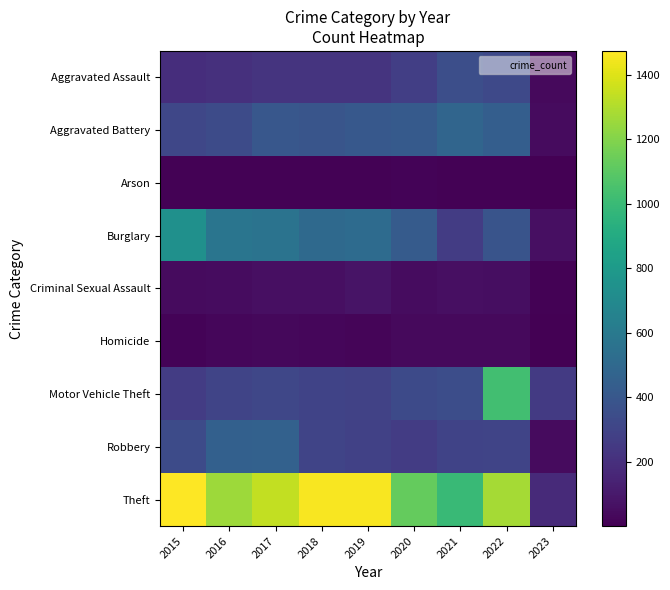

Reading left to right, transcribe all the data shown in this chart.

Aggravated Assault: 2015=194	2016=206	2017=224	2018=225	2019=223	2020=273	2021=352	2022=327	2023=36
Aggravated Battery: 2015=316	2016=336	2017=400	2018=389	2019=407	2020=416	2021=479	2022=439	2023=46
Arson: 2015=9	2016=7	2017=10	2018=7	2019=12	2020=17	2021=12	2022=11	2023=1
Burglary: 2015=738	2016=576	2017=562	2018=506	2019=517	2020=425	2021=261	2022=382	2023=61
Criminal Sexual Assault: 2015=46	2016=50	2017=61	2018=60	2019=77	2020=48	2021=61	2022=54	2023=12
Homicide: 2015=15	2016=26	2017=33	2018=25	2019=22	2020=41	2021=38	2022=36	2023=5
Motor Vehicle Theft: 2015=263	2016=304	2017=312	2018=298	2019=290	2020=333	2021=348	2022=1028	2023=252
Robbery: 2015=337	2016=454	2017=460	2018=301	2019=287	2020=263	2021=300	2022=304	2023=44
Theft: 2015=1474	2016=1259	2017=1339	2018=1461	2019=1459	2020=1125	2021=998	2022=1273	2023=178